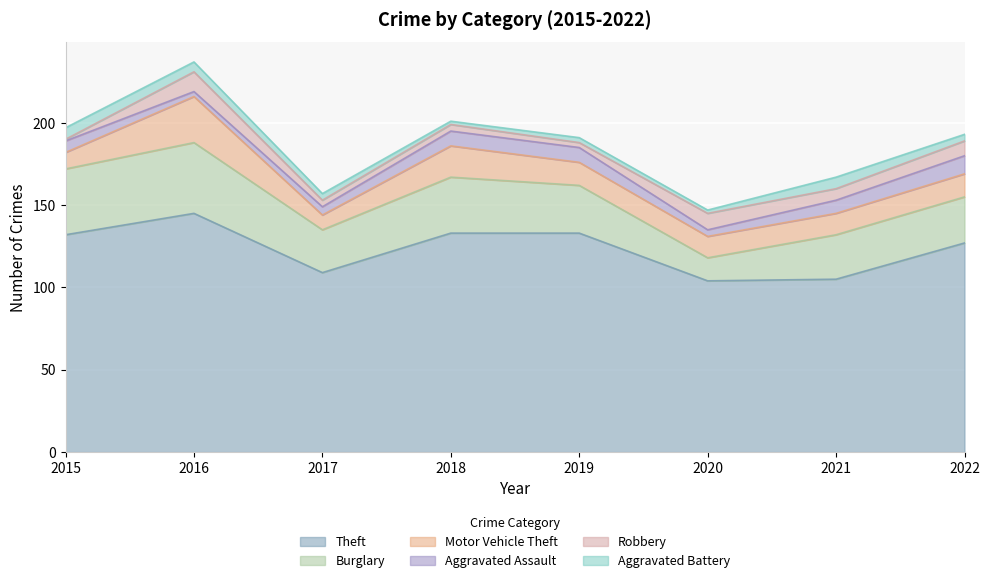

Between which two adjacent categories do Aggravated Assault and Robbery first intersect?

2015 and 2016